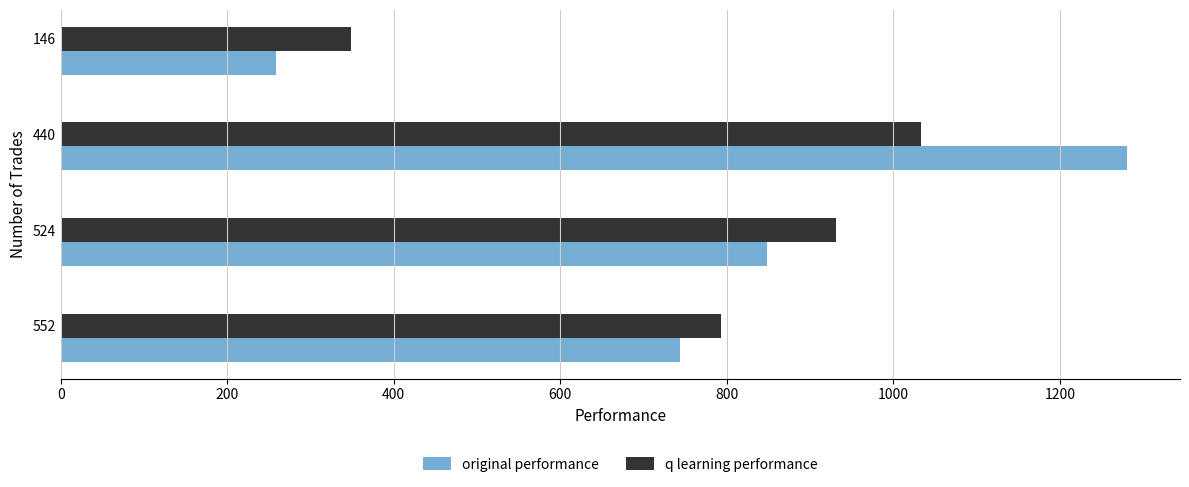

Which series has the widest spread of values?

original performance